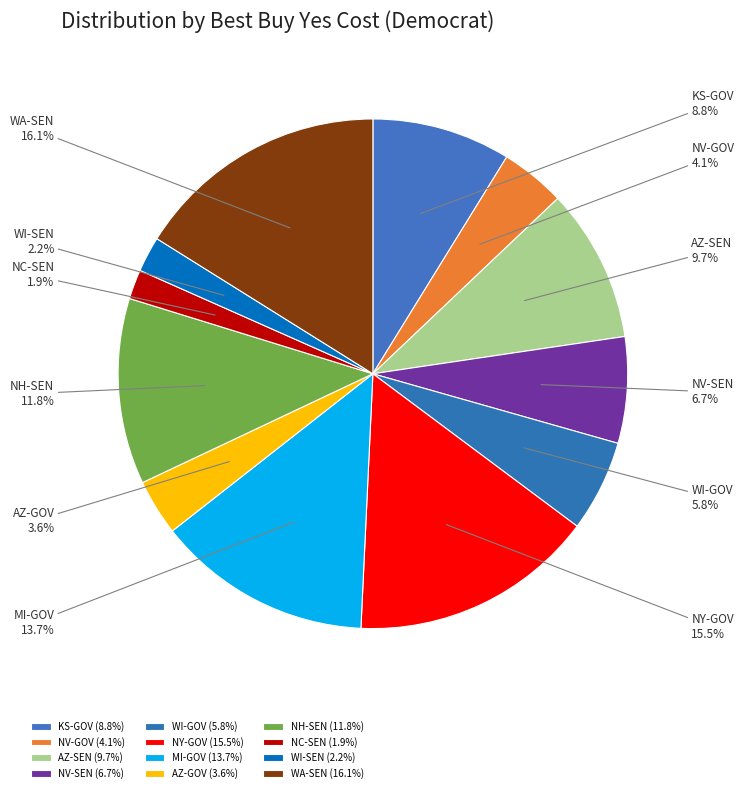

What is the largest slice in the pie chart?

WA-SEN